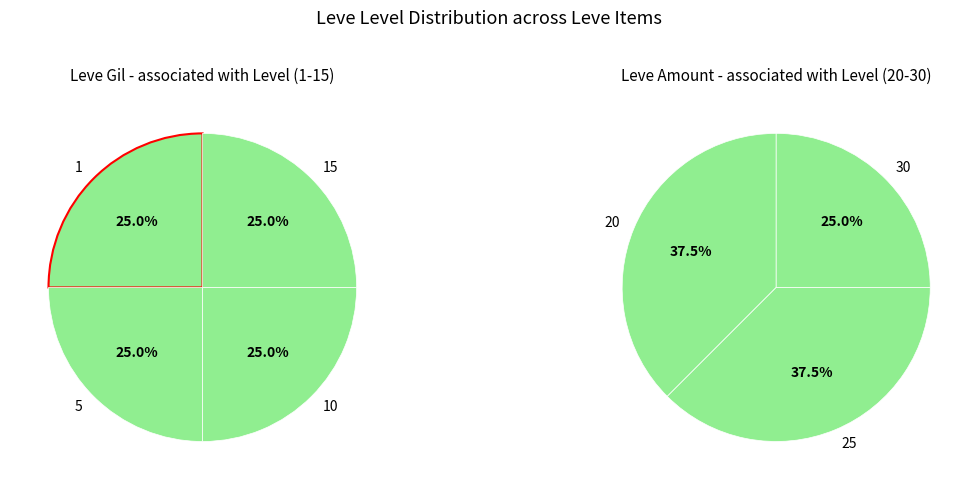

Does 15 represent more than half of the total?

No